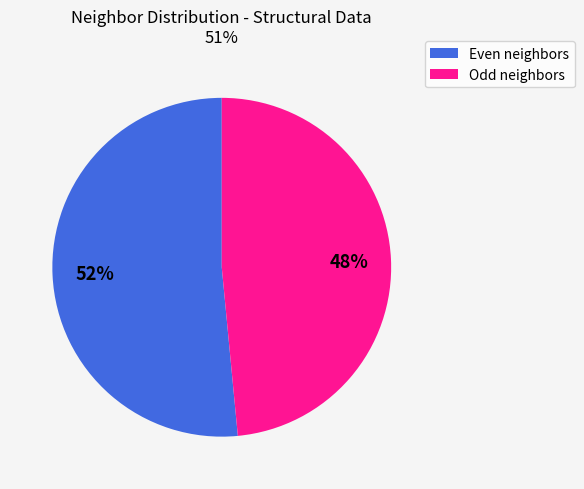

To the nearest percent, what is the average slice percentage?

50%